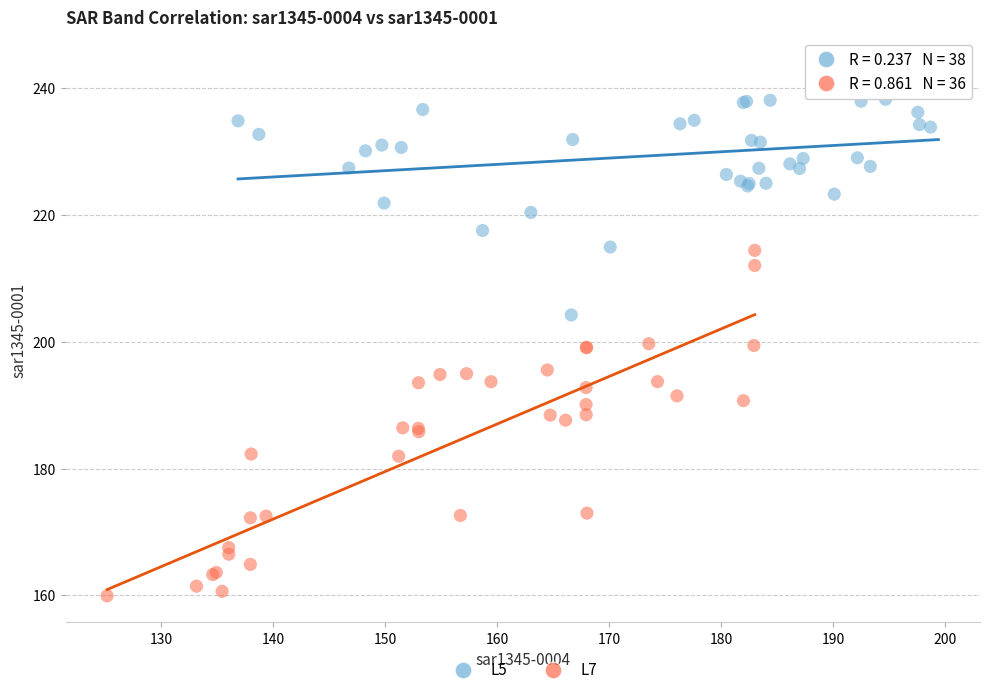

Which series reaches the maximum Y coordinate?

L5